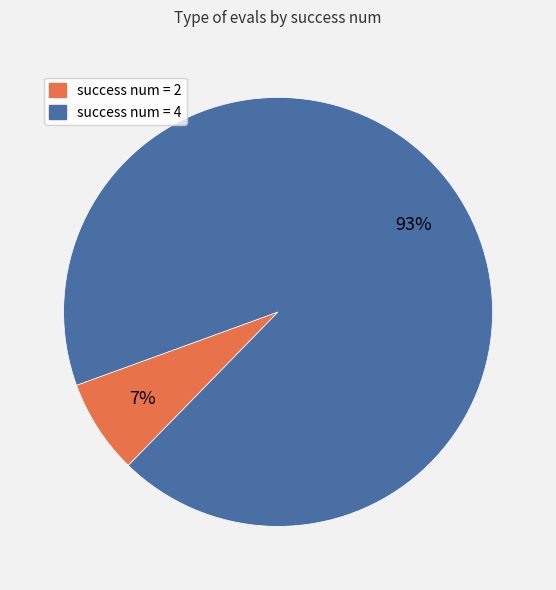

Is there any slice that represents more than half of the pie?

Yes